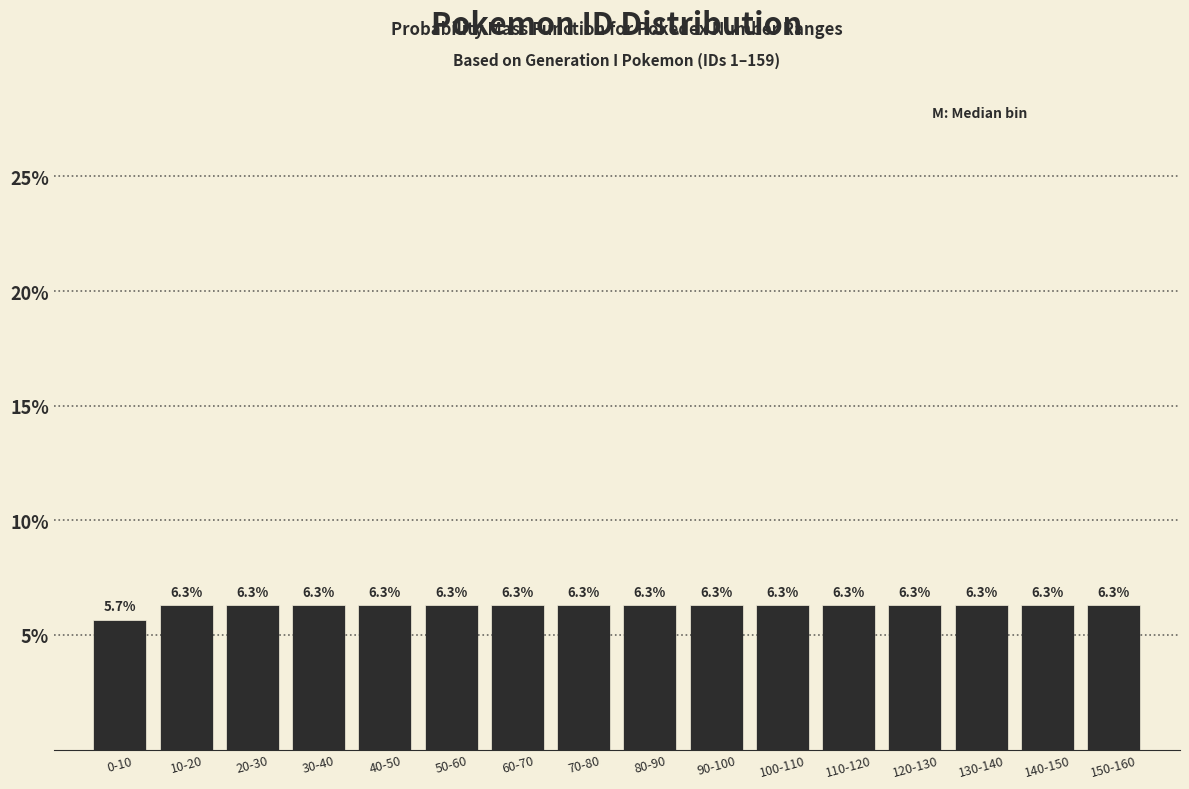

Reading left to right, list all the values displayed in this chart.

5.7	6.3	6.3	6.3	6.3	6.3	6.3	6.3	6.3	6.3	6.3	6.3	6.3	6.3	6.3	6.3